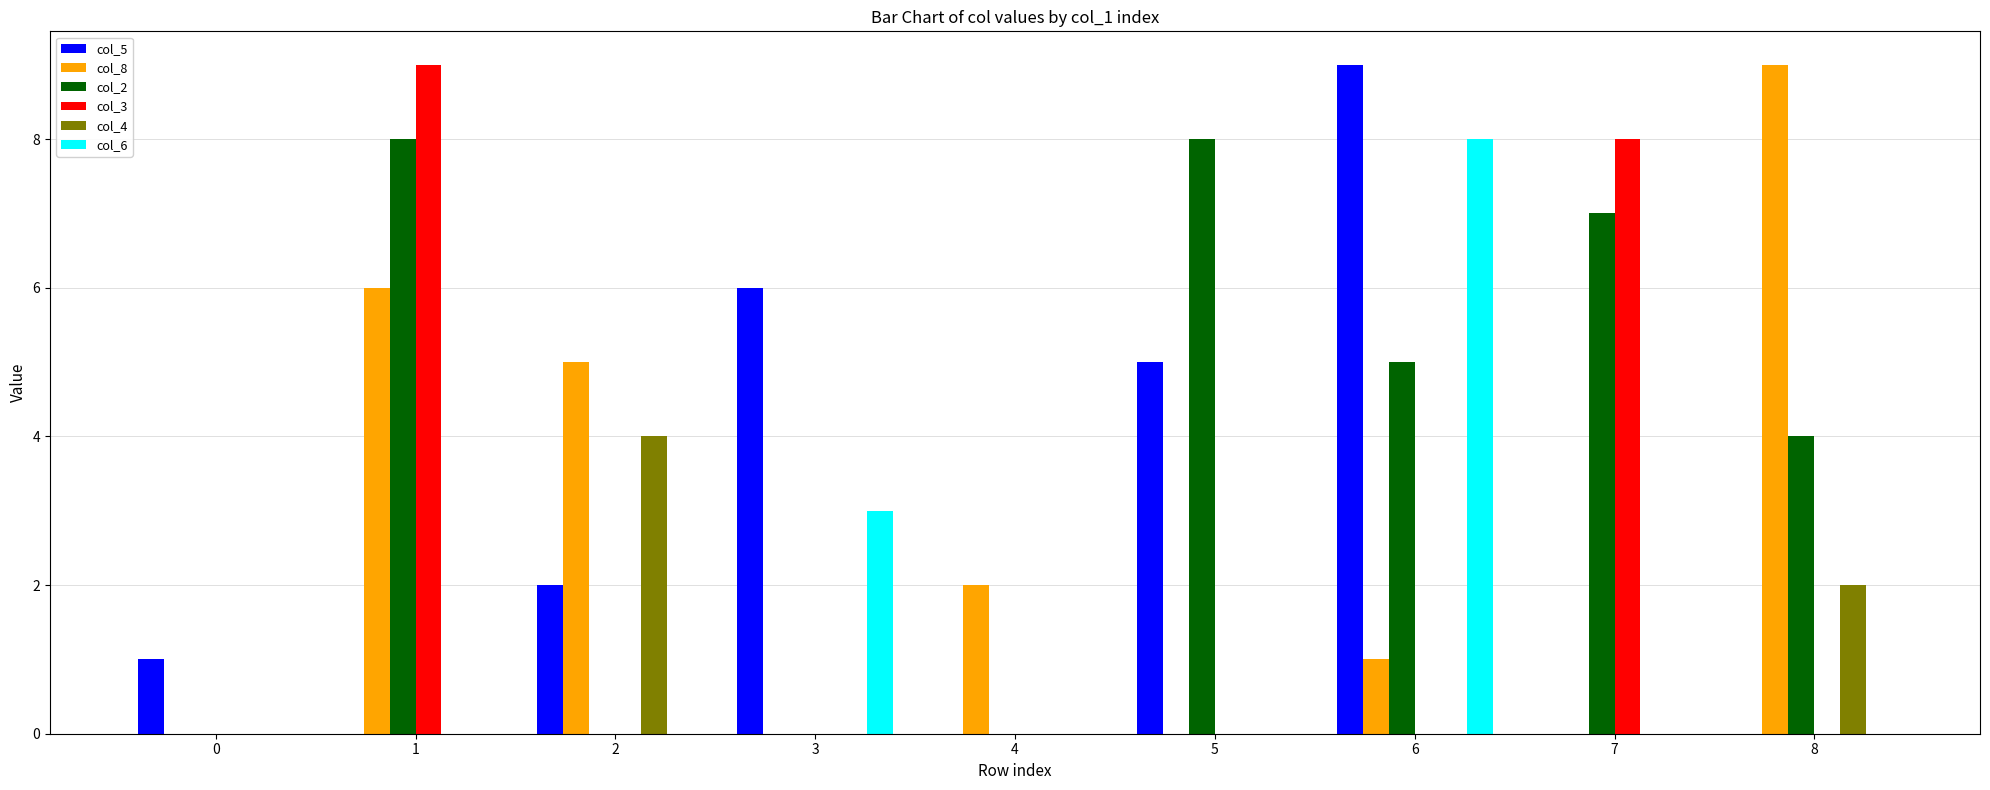

How many categories are shown in the chart?

9